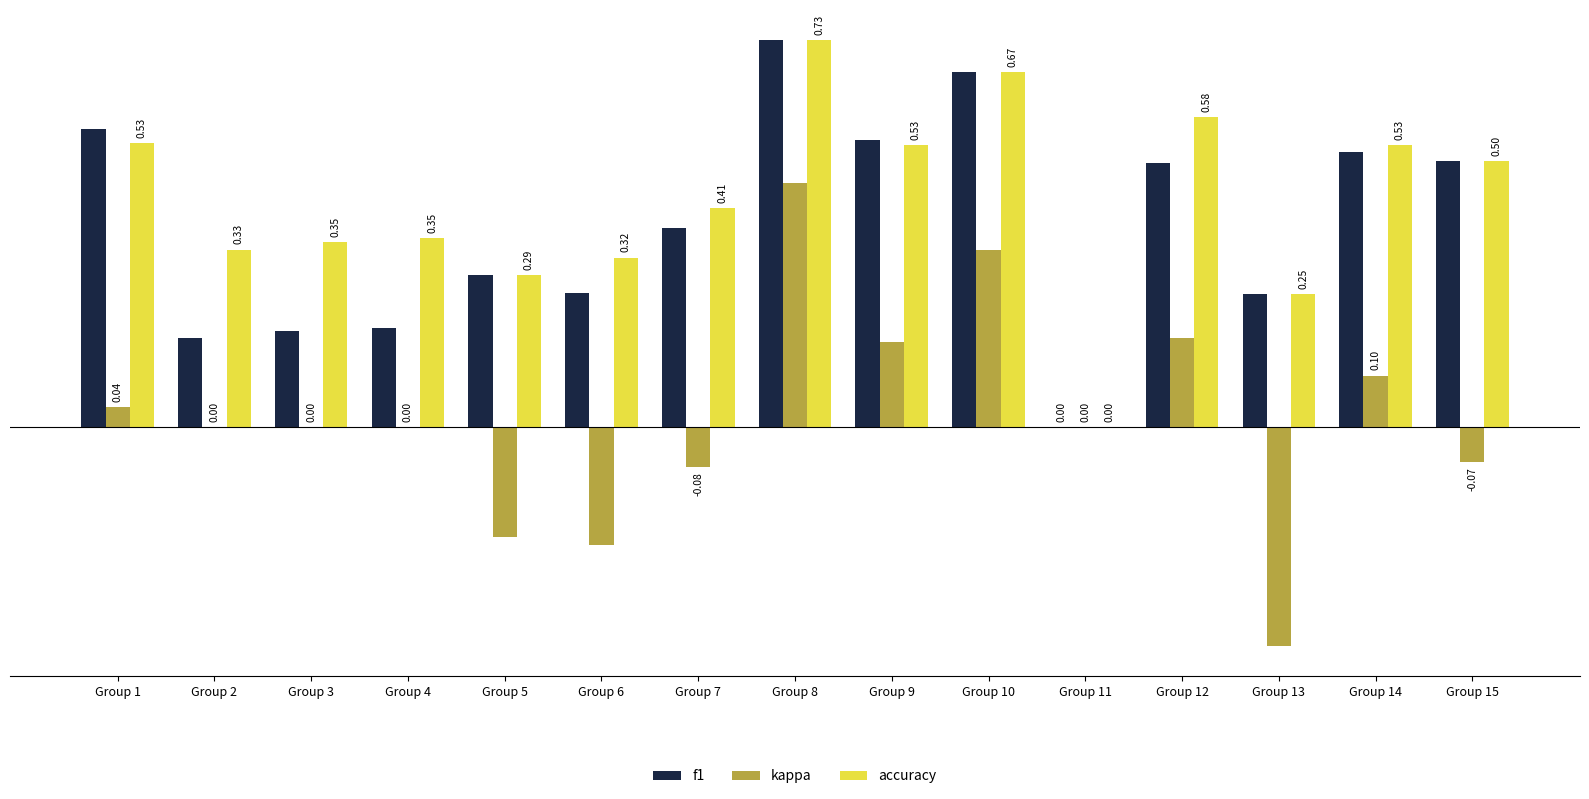

Which series has the largest range (max minus min)?

kappa